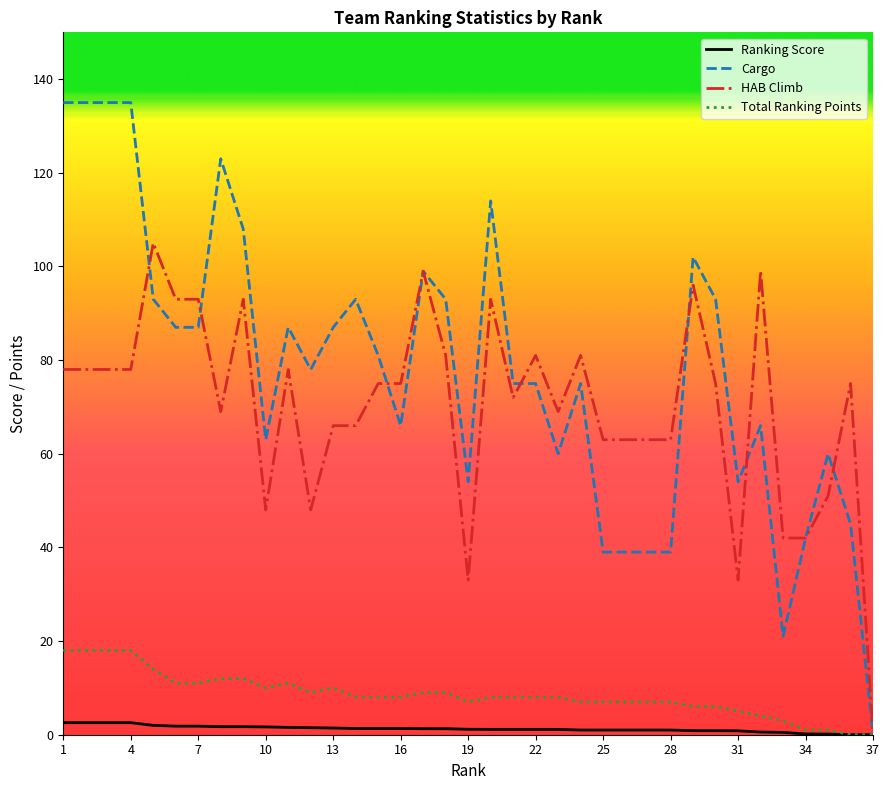

What is the maximum value for Total Ranking Points?

18.0